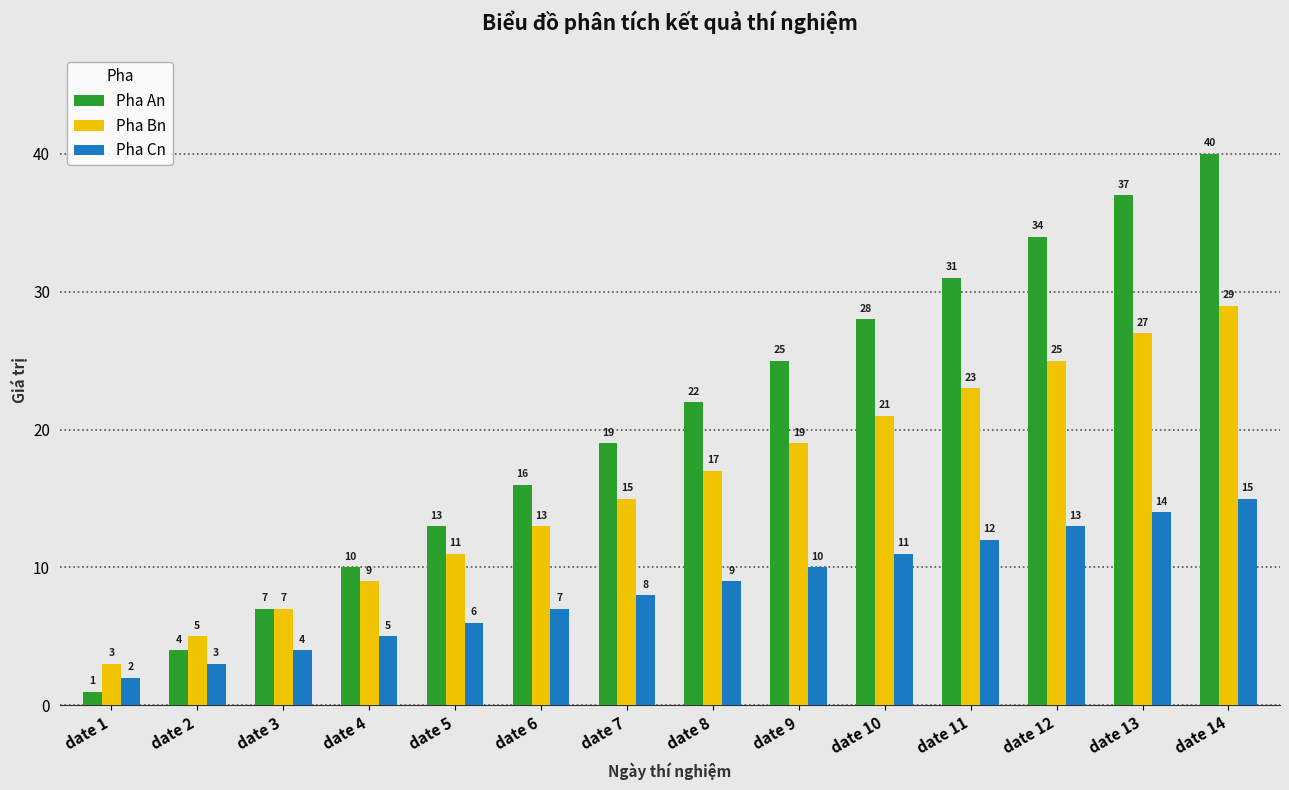

At which label does Pha Cn reach its peak?

date 14